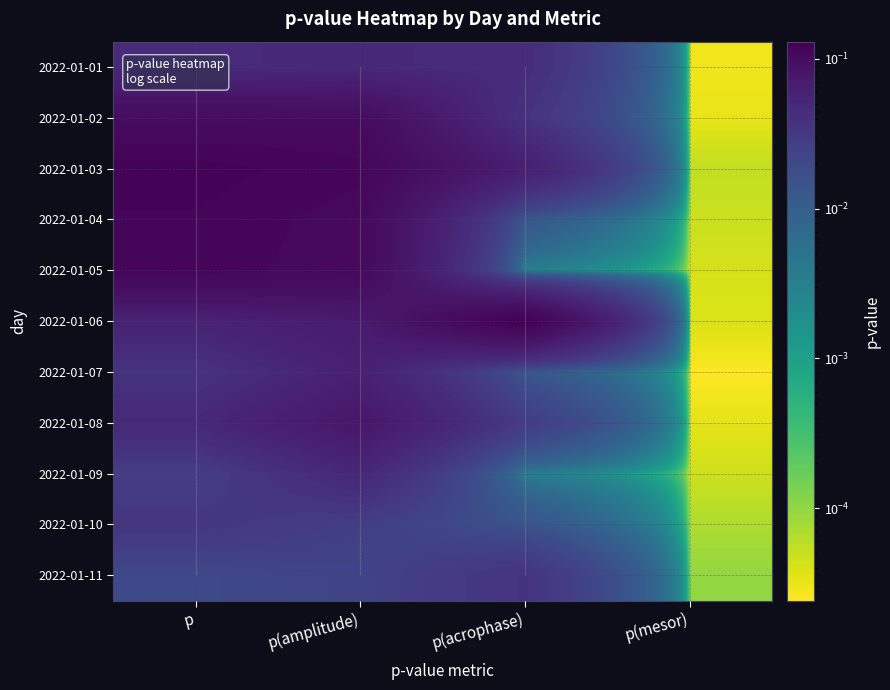

Rank the series at p(acrophase) from lowest to highest value.

2022-01-05, 2022-01-09, 2022-01-04, 2022-01-07, 2022-01-10, 2022-01-08, 2022-01-11, 2022-01-02, 2022-01-01, 2022-01-03, 2022-01-06